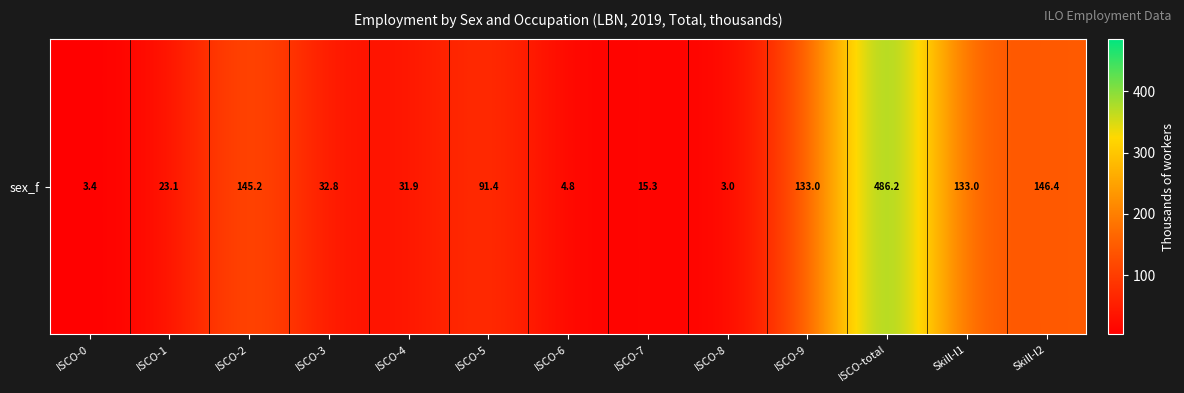

How many data points does each series have?

13